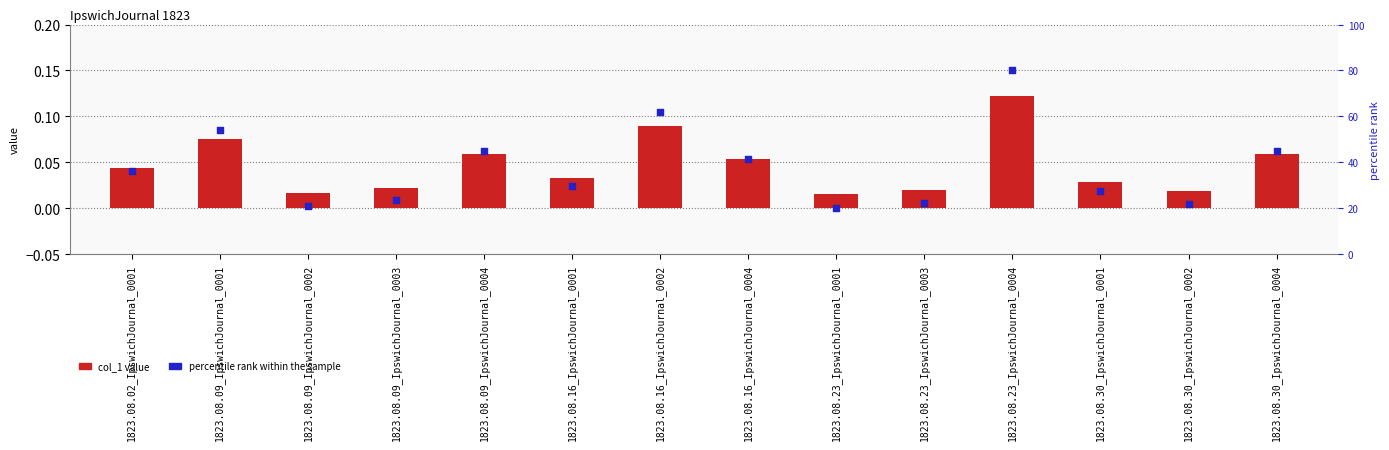

Is the value of col_1 value at 1823.08.09_IpswichJournal_0003 greater than the value of percentile rank (scaled) at 1823.08.09_IpswichJournal_0003?

Yes